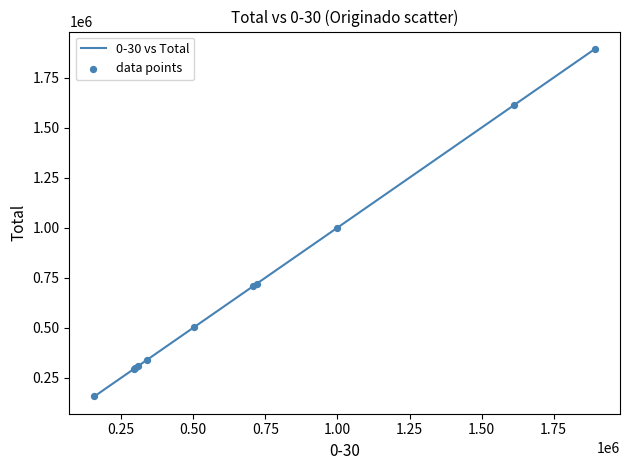

What is the difference between the maximum and minimum values?

1735456